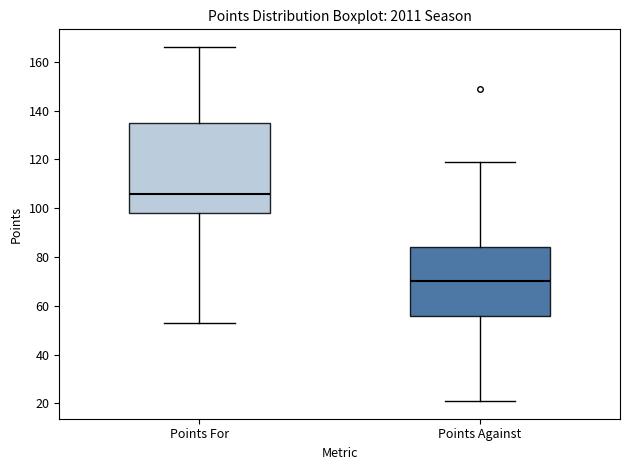

Which box is the tallest, from its lower edge to its upper edge?

Points For